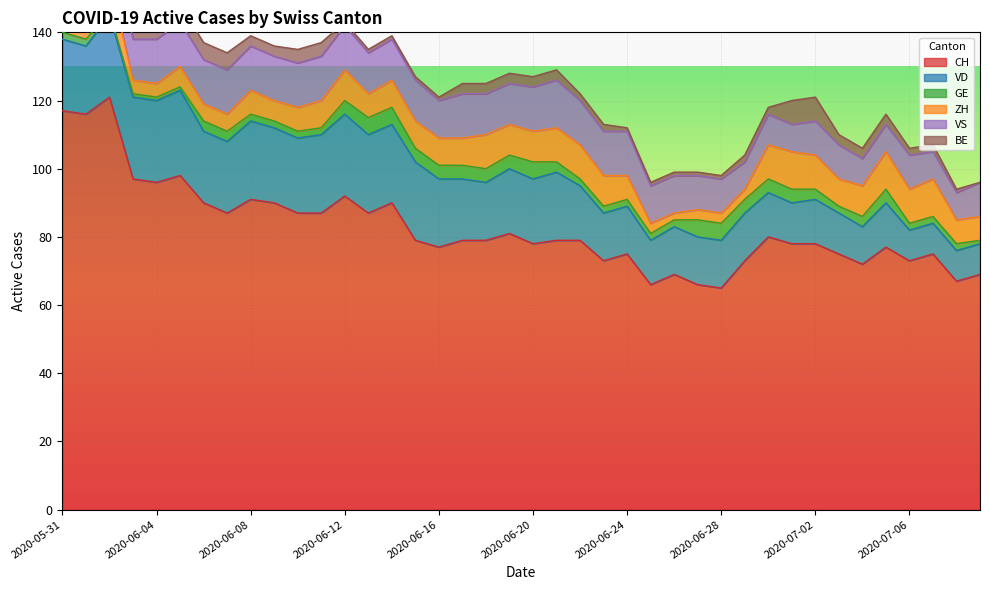

In ZH, how many points are lower than both neighbors (excluding endpoints)?

5